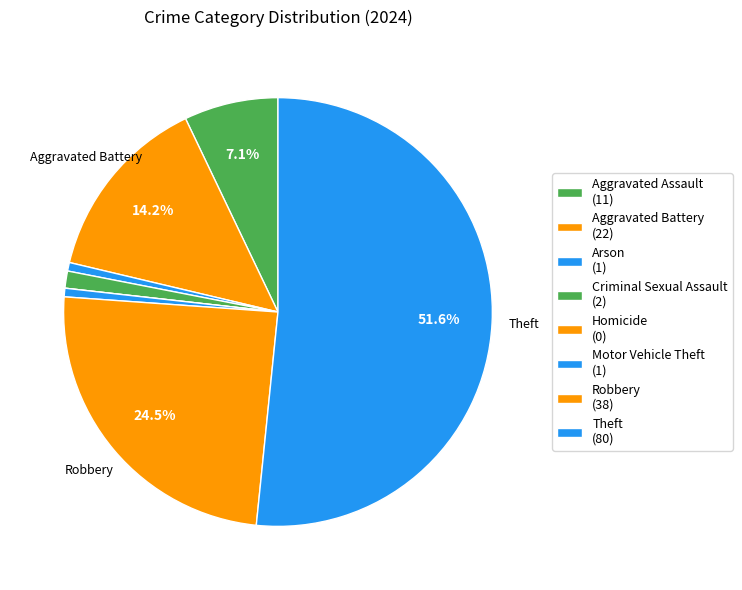

Is it true that Criminal Sexual Assault is 7% of the pie?

False